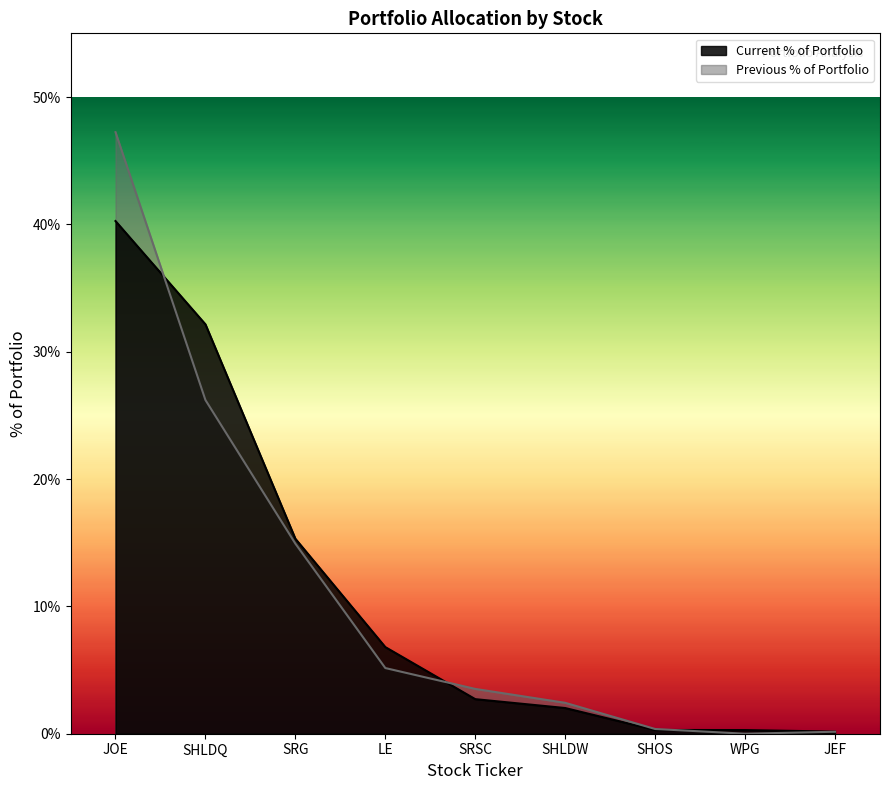

Read the Current % of Portfolio value at SHOS.

0.3